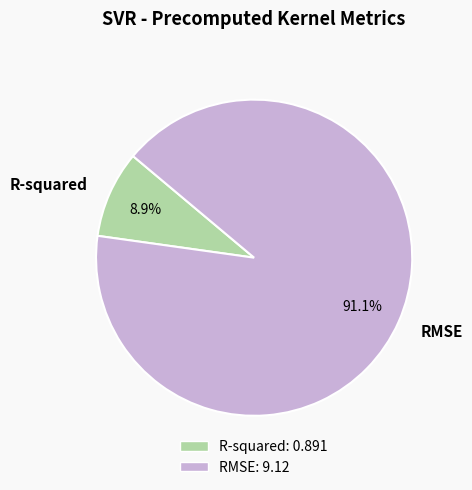

Is the sum of RMSE and R-squared greater than half?

Yes